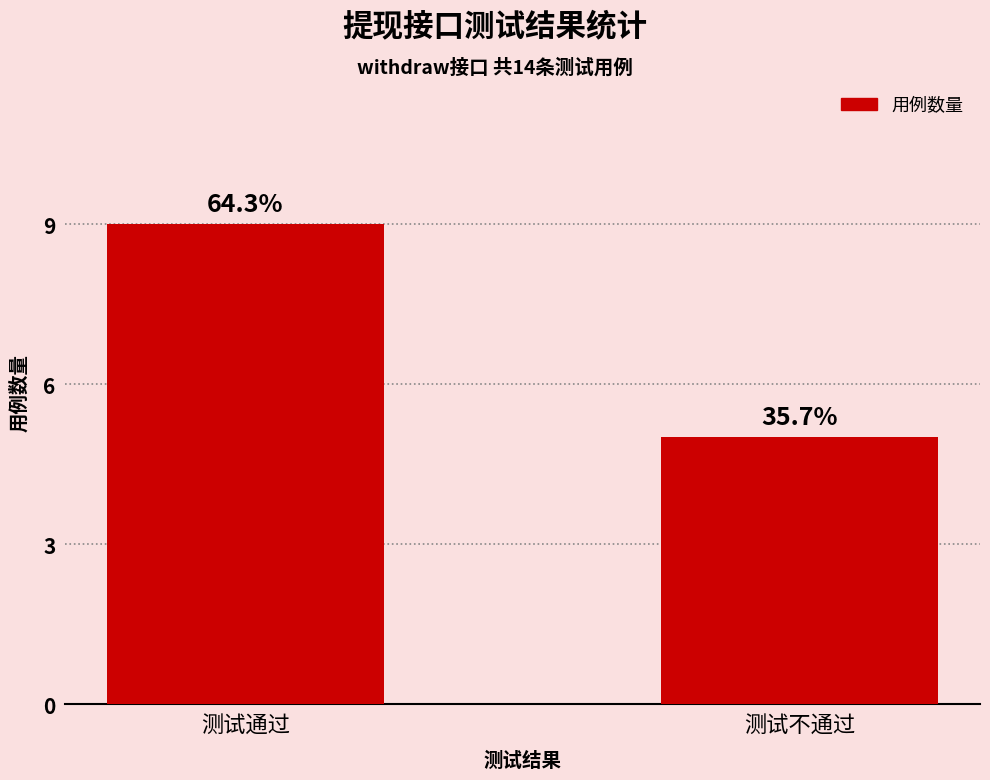

Does the chart contain any negative values?

No